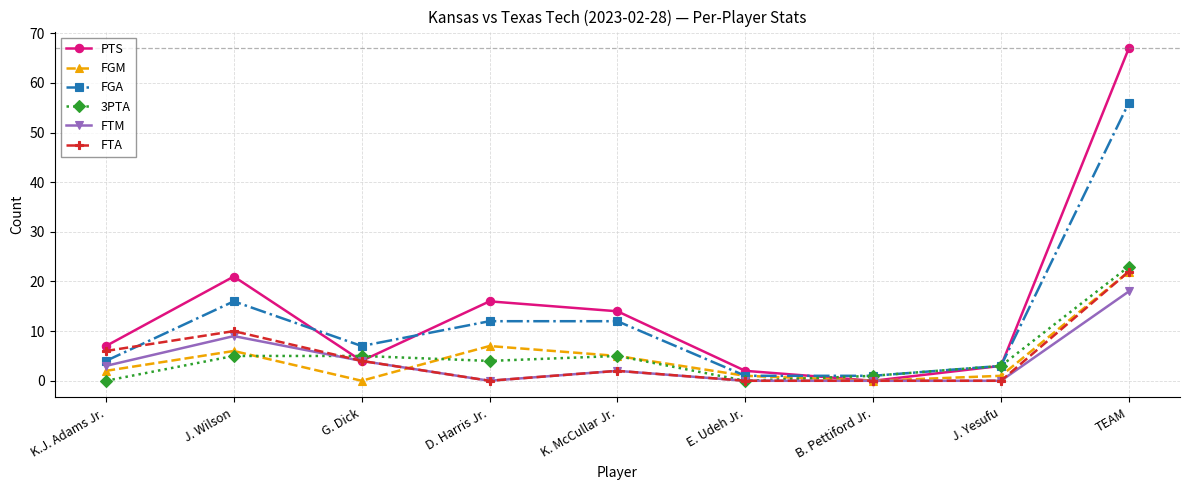

What is the sum of the 3PTA values at G. Dick and J. Wilson?

10